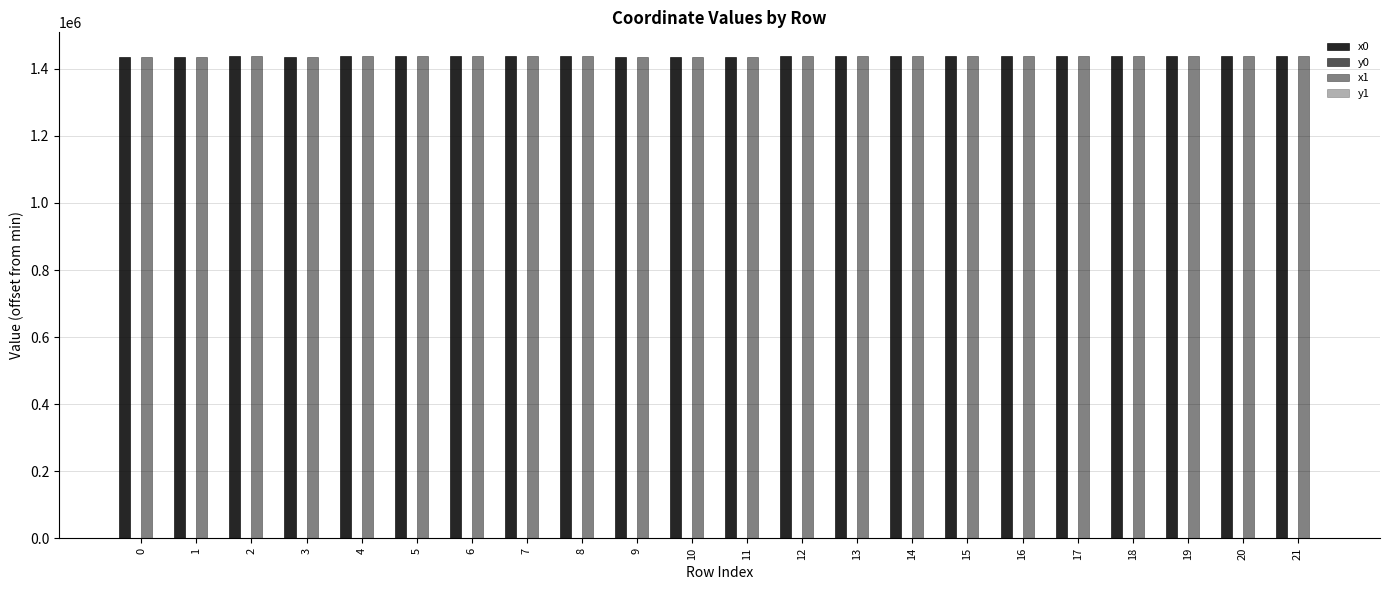

Reading left to right, list all the values displayed in this chart.

x0: 1436822.5	1436822.5	1436864.4	1436829.4	1436913.0	1436913.0	1437000.4	1436992.2	1436859.0	1436649.2	1436829.4	1436649.2	1437000.4	1437022.5	1437034.4	1437034.4	1437020.3	1436839.1	1437043.9	1437022.5	1436839.1	1436859.0
y0: 117.9	117.9	85.0	80.5	29.7	29.7	54.2	48.0	0.0	99.0	80.5	99.0	54.2	28.5	80.0	80.0	69.3	15.5	15.1	28.5	15.5	0.0
x1: 1436825.6	1436794.6	1436858.9	1436832.7	1436922.0	1436898.1	1436992.2	1437022.1	1436865.8	1436641.3	1436829.3	1436658.8	1437012.1	1437022.1	1437020.3	1437037.1	1437012.1	1436841.5	1437045.3	1437043.9	1436835.9	1436839.1
y1: 122.3	136.2	74.6	81.2	20.5	22.3	48.0	28.7	4.5	93.5	69.2	113.0	63.1	28.7	69.3	75.2	63.1	23.6	14.1	15.1	18.0	15.5